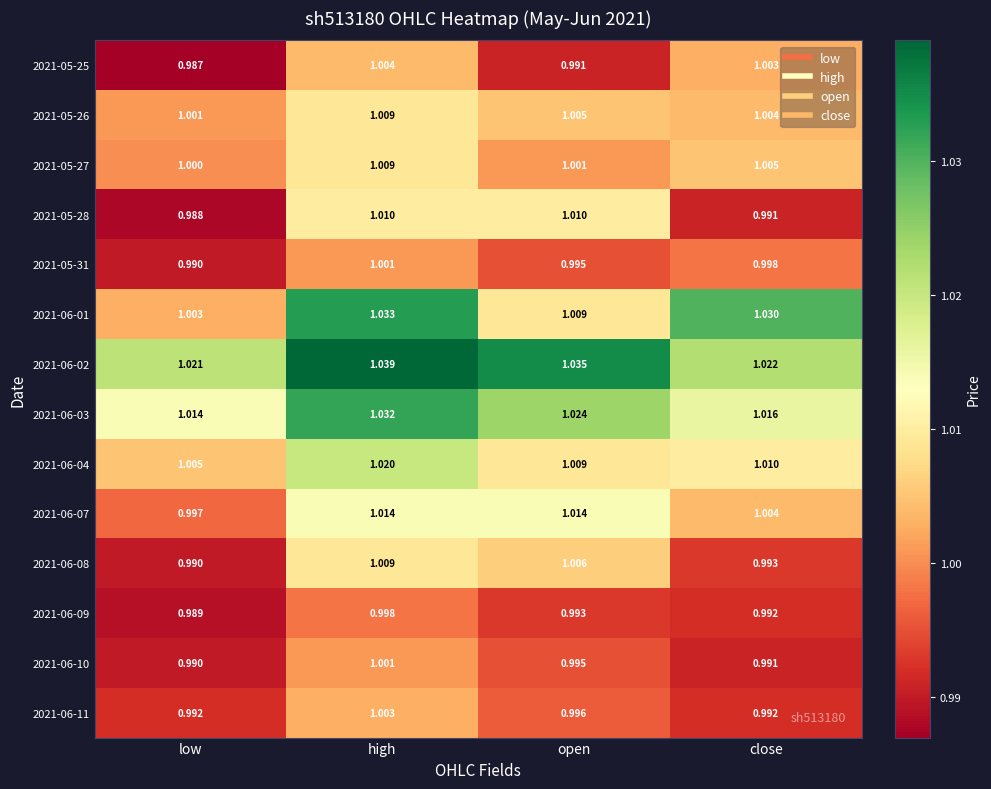

Is the value of 2021-05-31 at close greater than the value of 2021-05-28 at open?

No